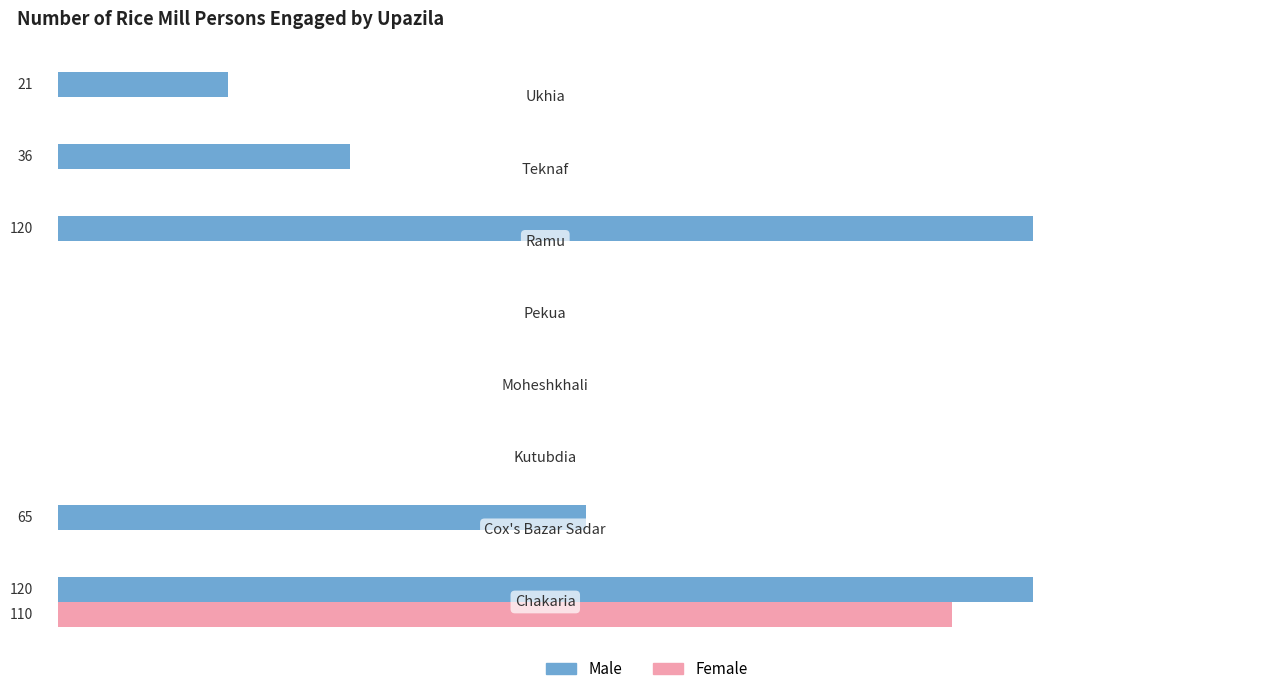

Reading right to left, transcribe all the data shown in this chart.

Male: 120=21	100=36	80=120	60=0	40=0	20=0	0=65	−20=120
Female: 120=0	100=0	80=0	60=0	40=0	20=0	0=0	−20=110